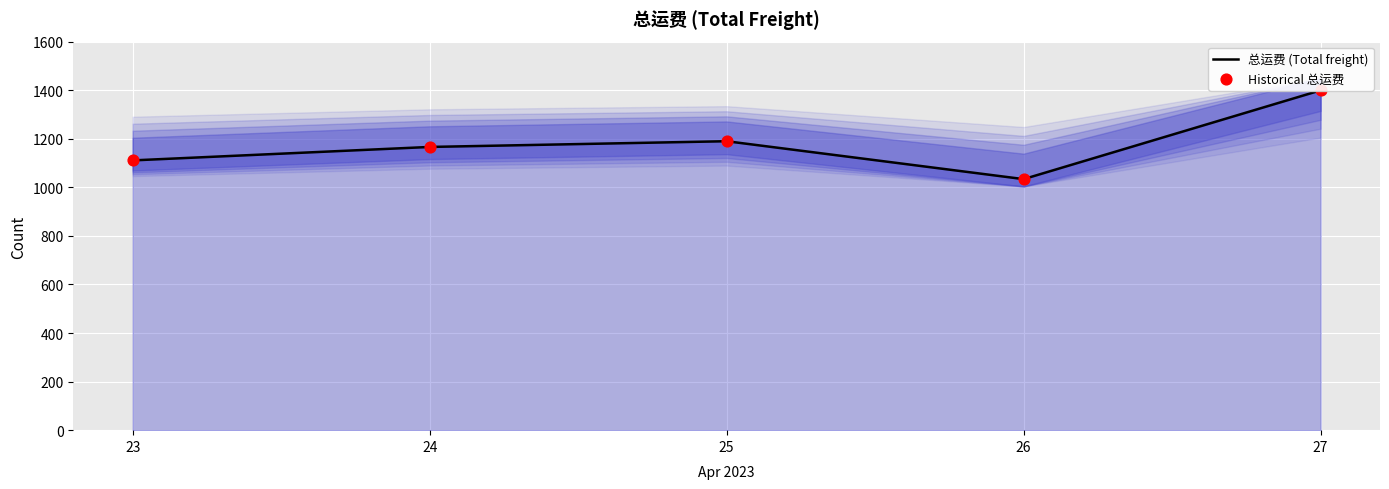

What are all the series names shown in the legend?

总运费 (Total freight), Historical 总运费